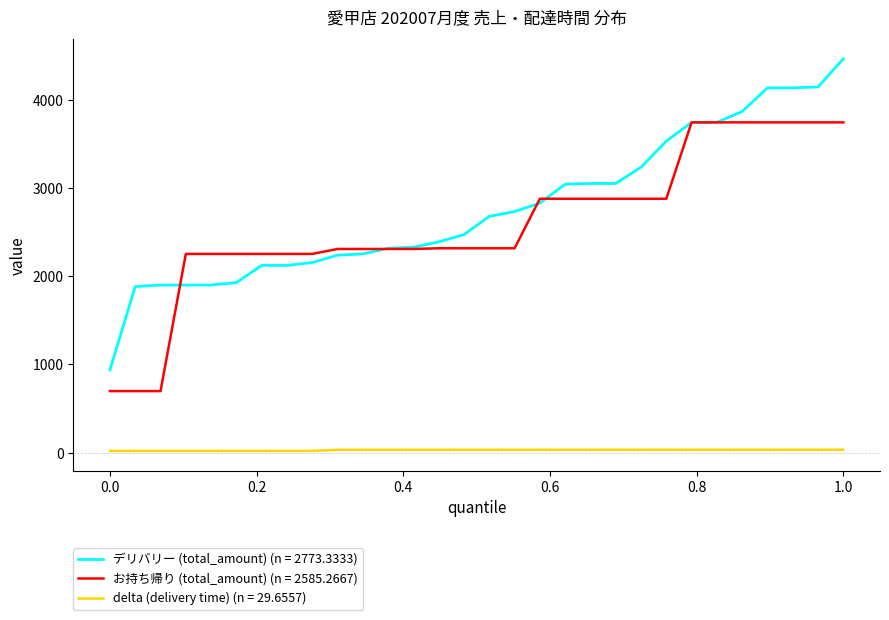

What is the highest value of the デリバリー (total_amount) (n = 2773.3333) series?

4462.0